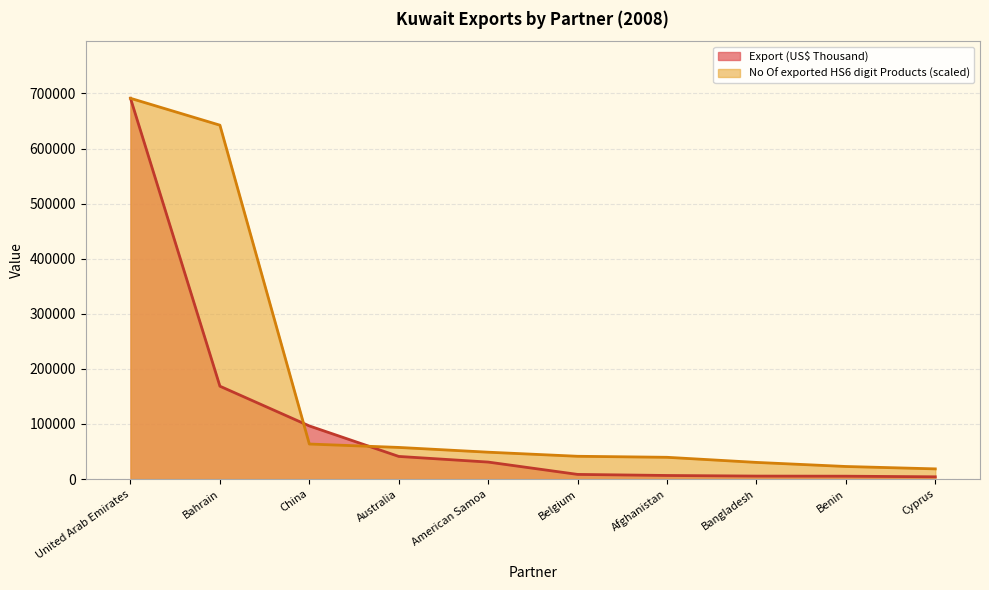

How many data points in Export (US$ Thousand) are above 30867?

5